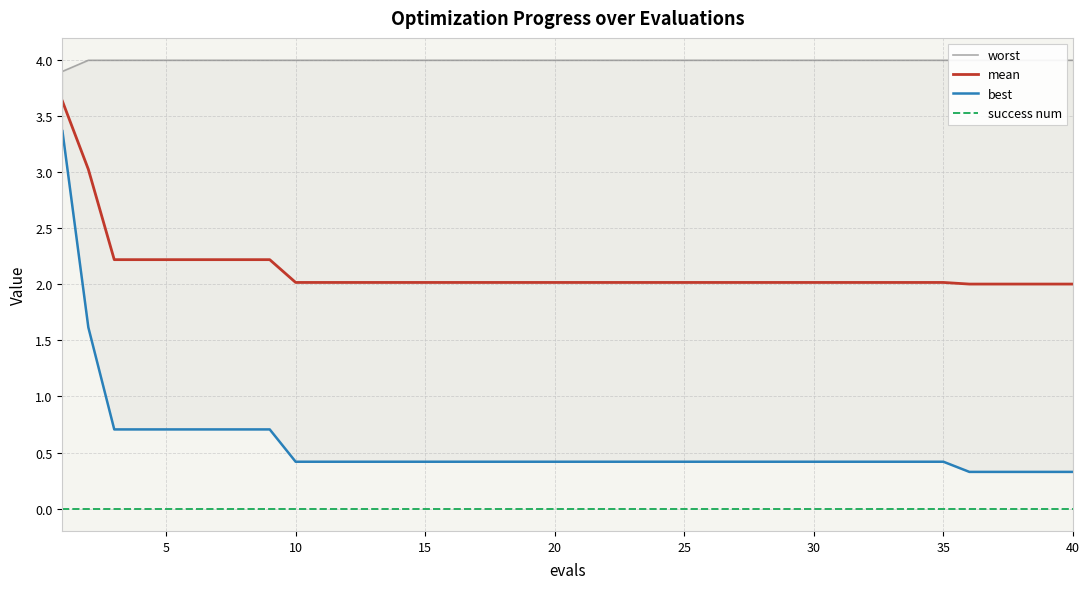

What is the lowest value of the mean series?

2.0